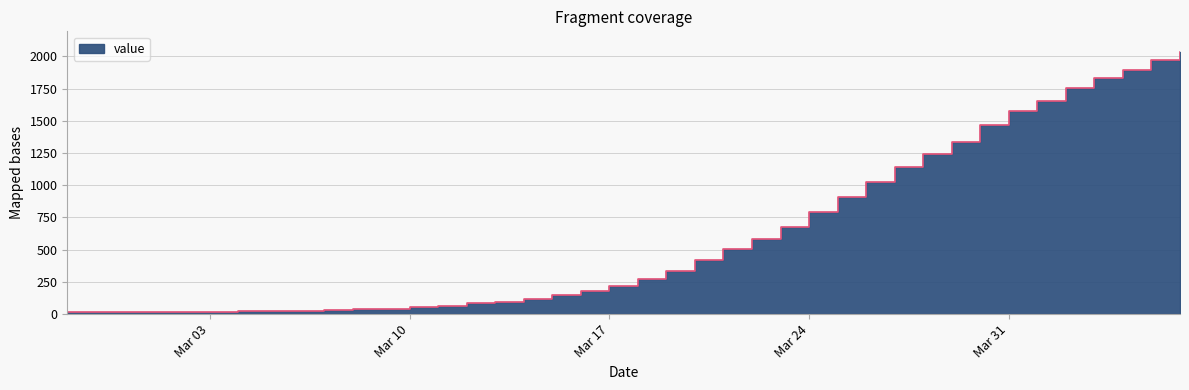

True or false: the data has more than 1 interior local peaks.

False